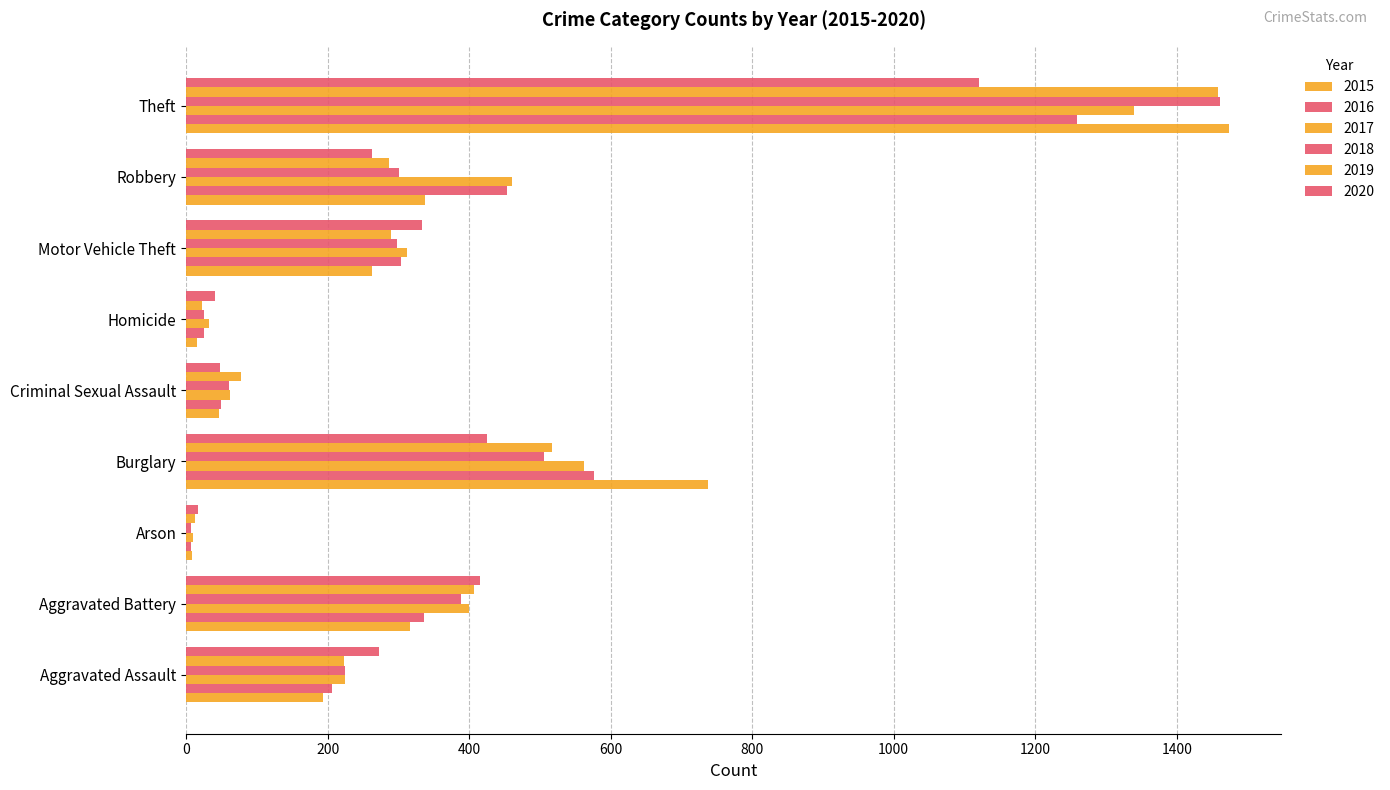

What is the difference between the 2016 values at Aggravated Battery and Burglary?

240